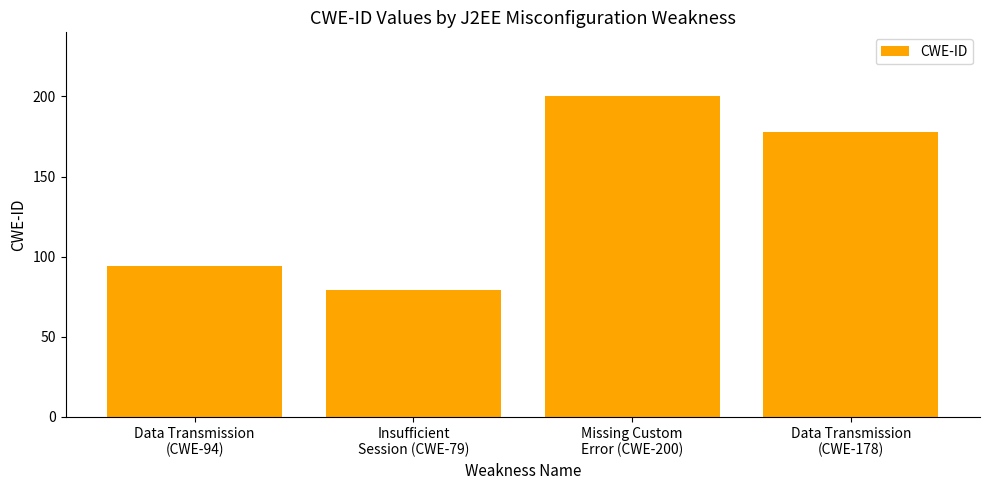

Reading left to right, extract all data points from this chart.

94	79	200	178